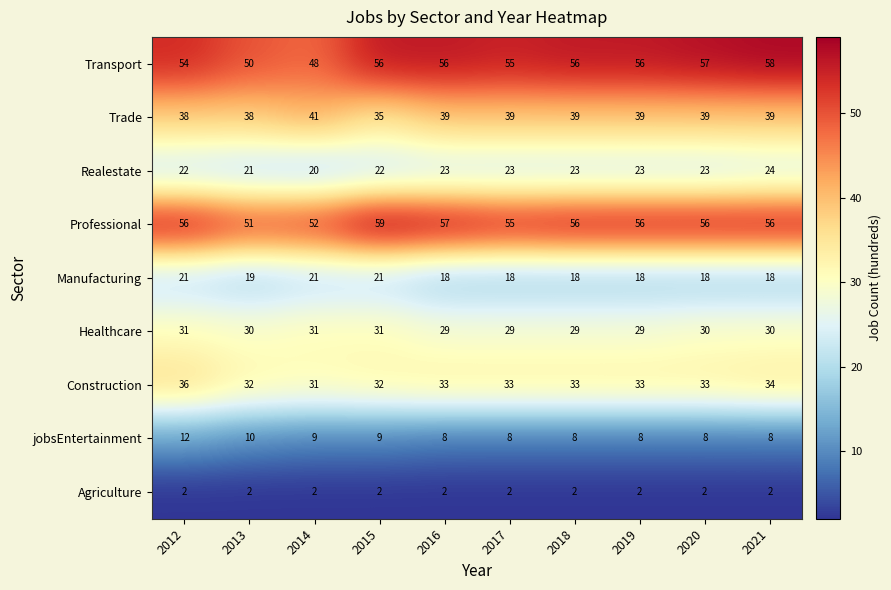

At how many categories does at least one series exceed 21?

10